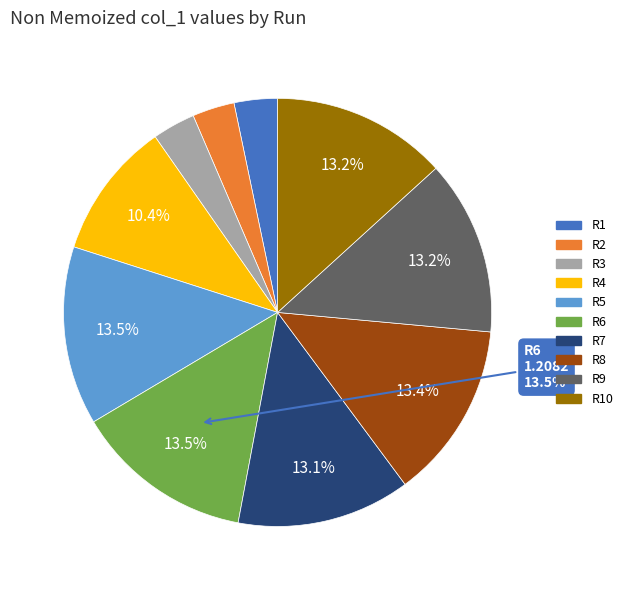

Is there any slice that represents more than half of the pie?

No